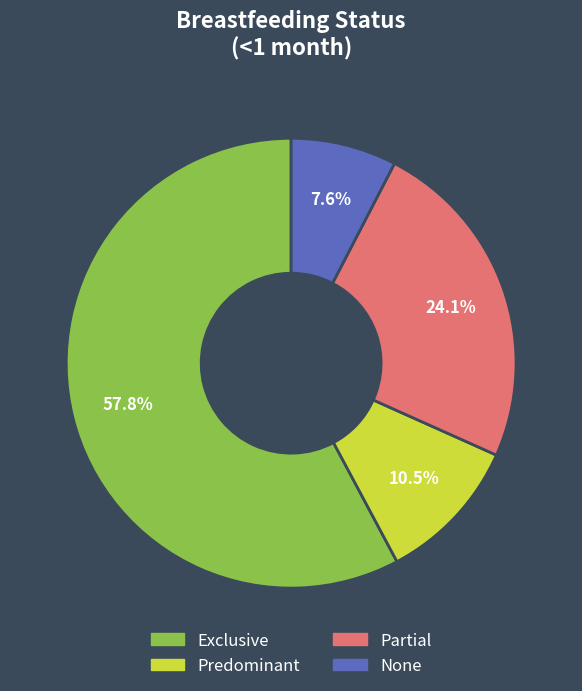

Combined, what portion of the pie is Partial and Predominant?

34.6%